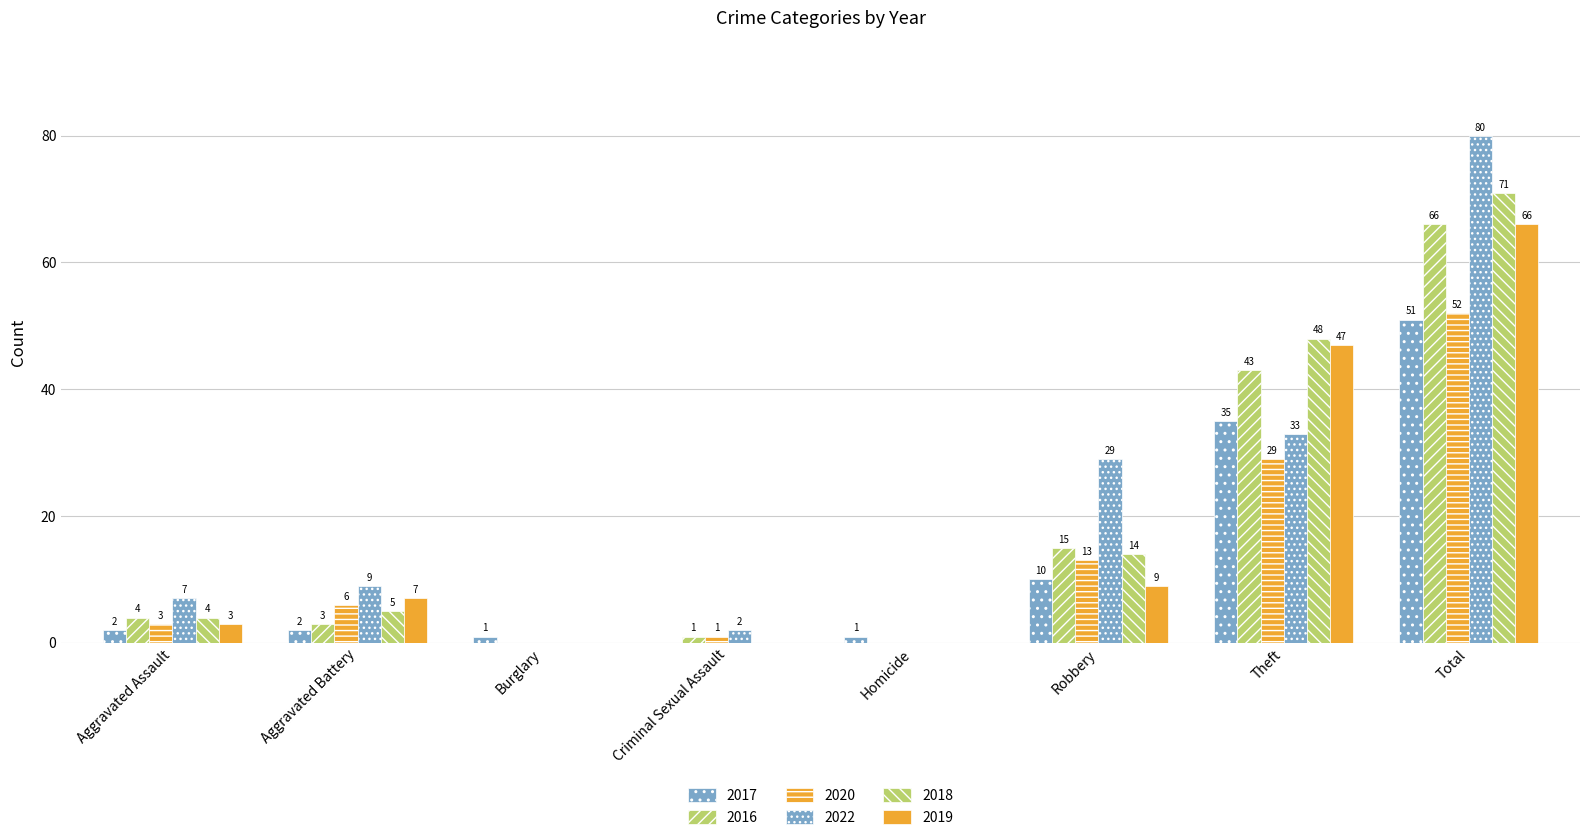

Rank the series by their maximum value, from lowest to highest.

2017, 2020, 2016, 2019, 2018, 2022